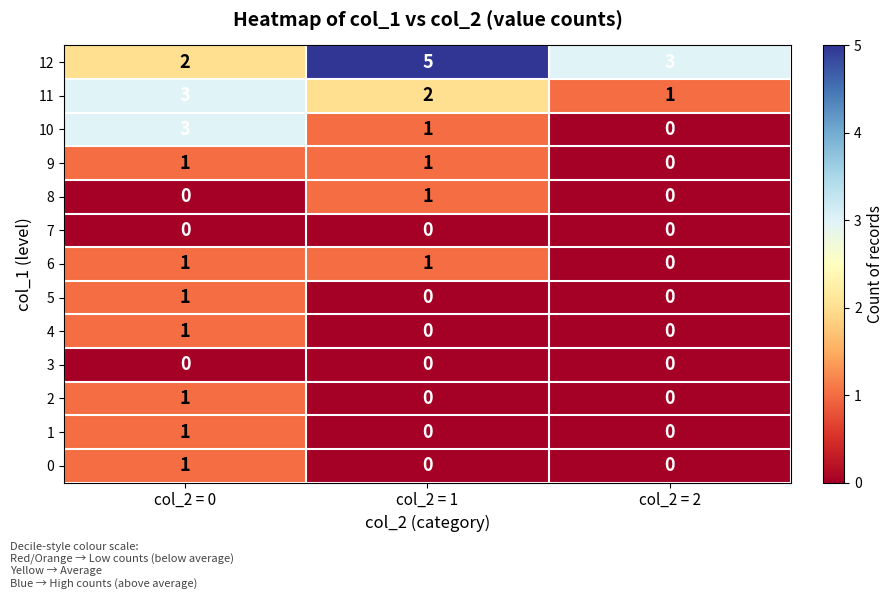

Which series has the largest total across all categories?

12